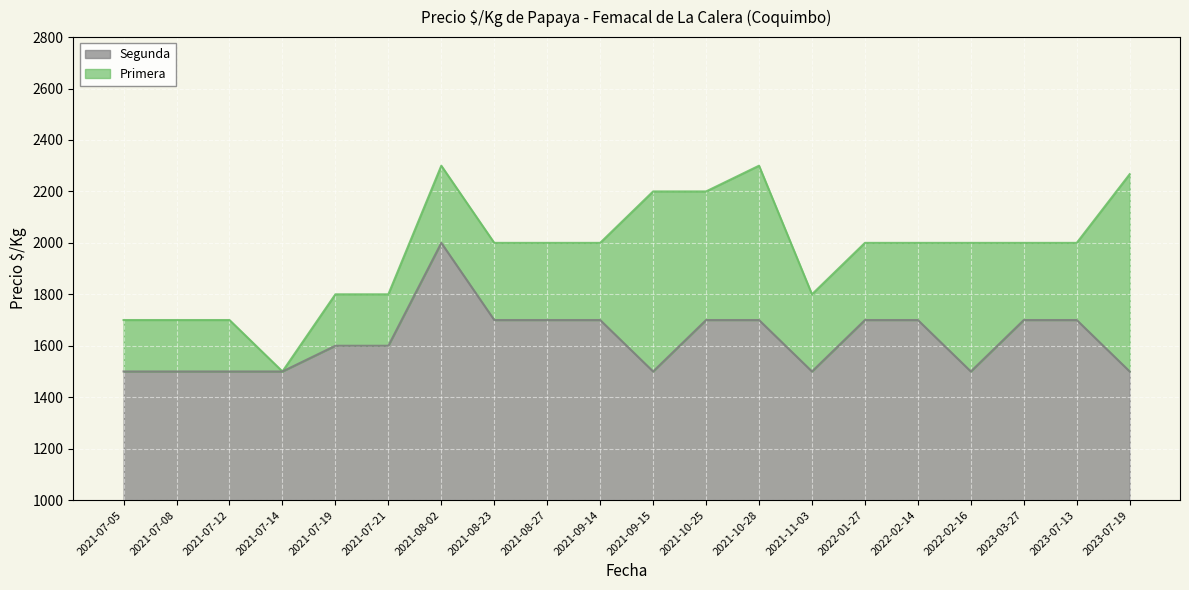

Which category has the highest value in the Segunda series?

2021-08-02